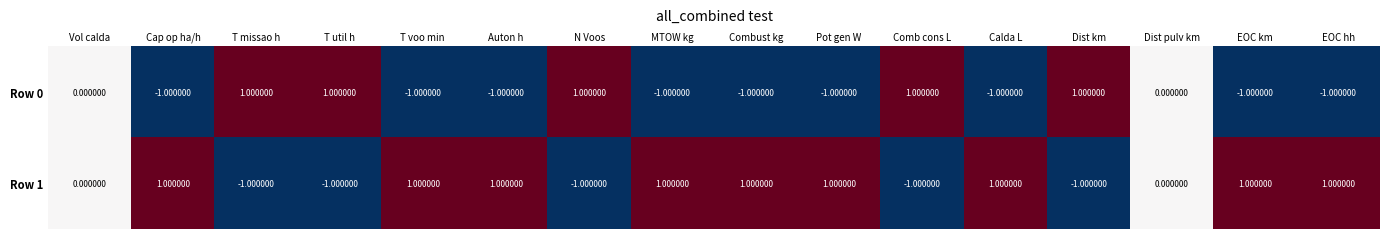

How many distinct data groups are displayed?

2